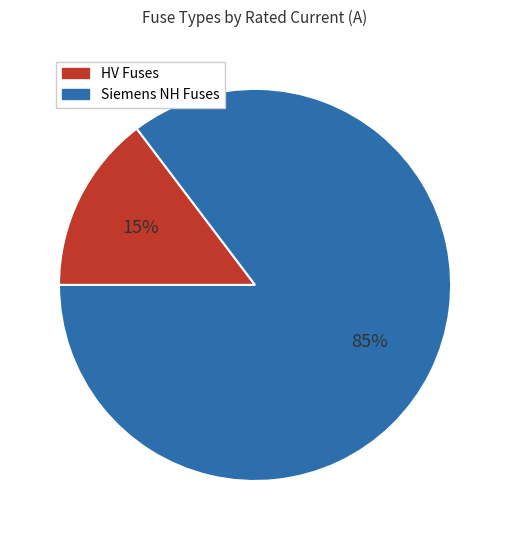

What is the largest slice in the pie chart?

Siemens NH Fuses